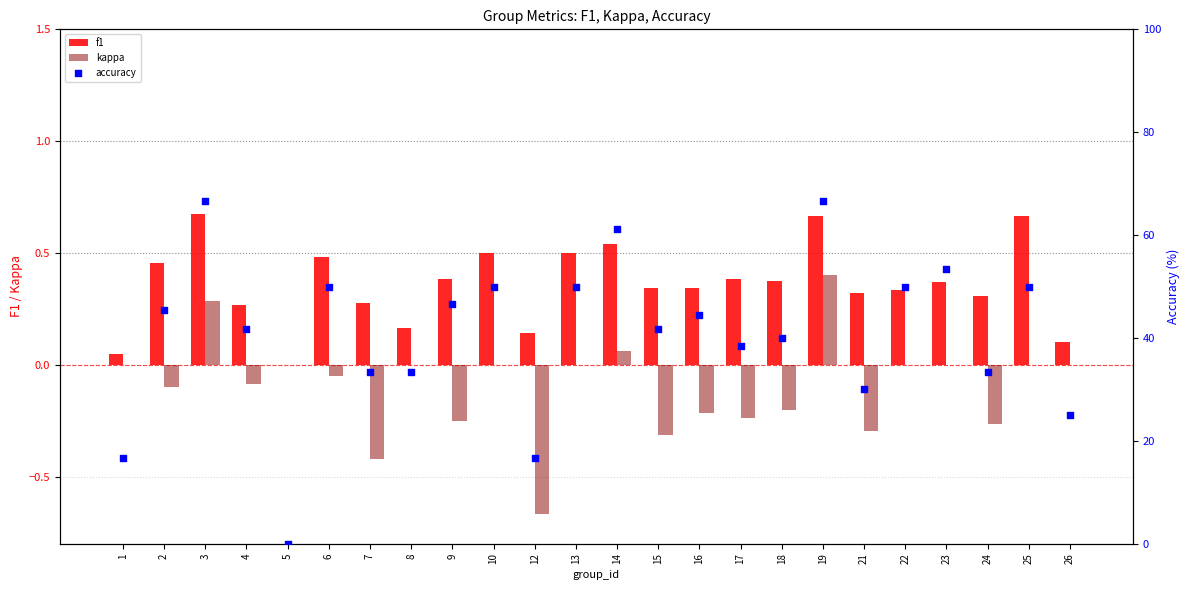

Which series has the largest total across all categories?

accuracy